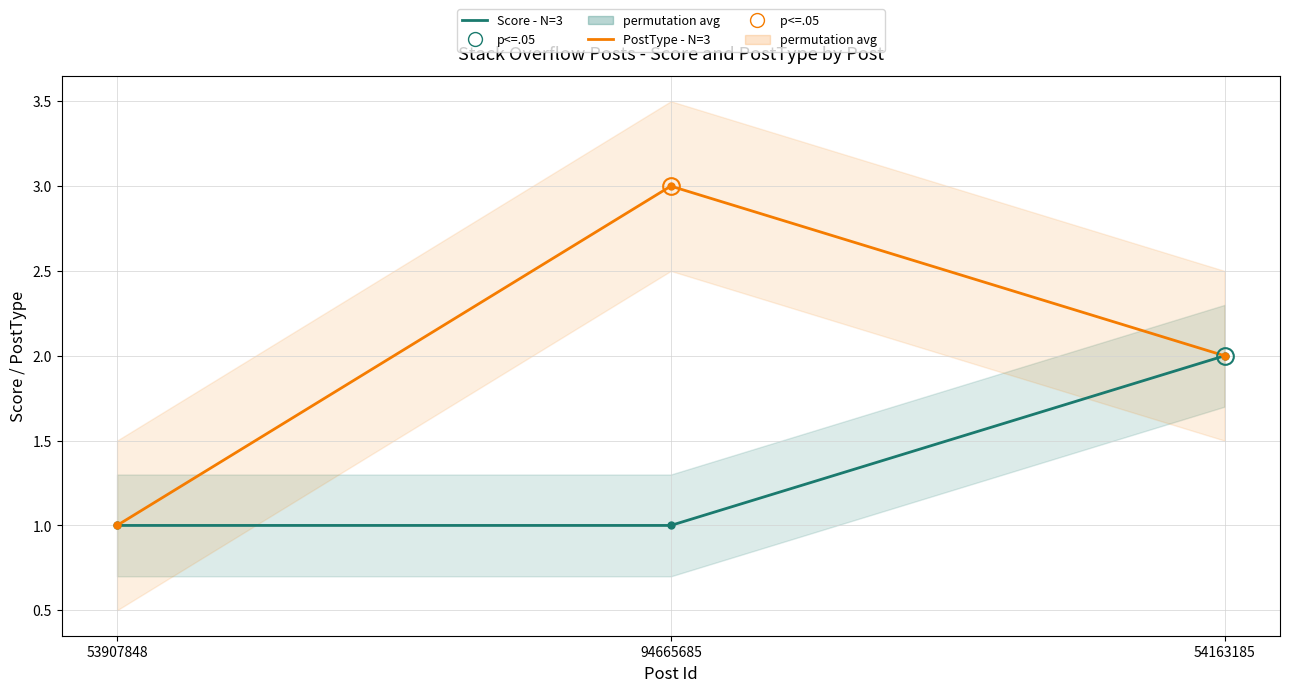

Between 53907848 and 94665685, which series saw the biggest shift?

PostType (N=3)